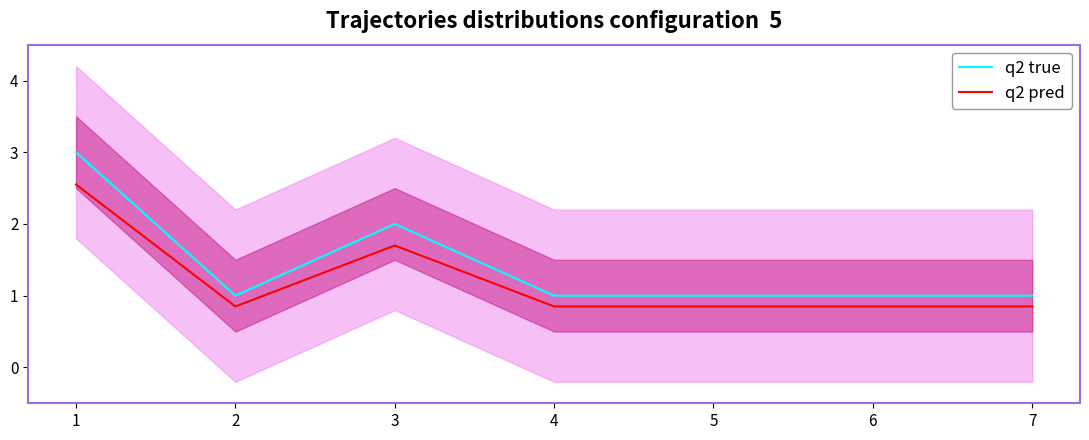

The value of q2 pred at 1 is 3.7. True or false?

False